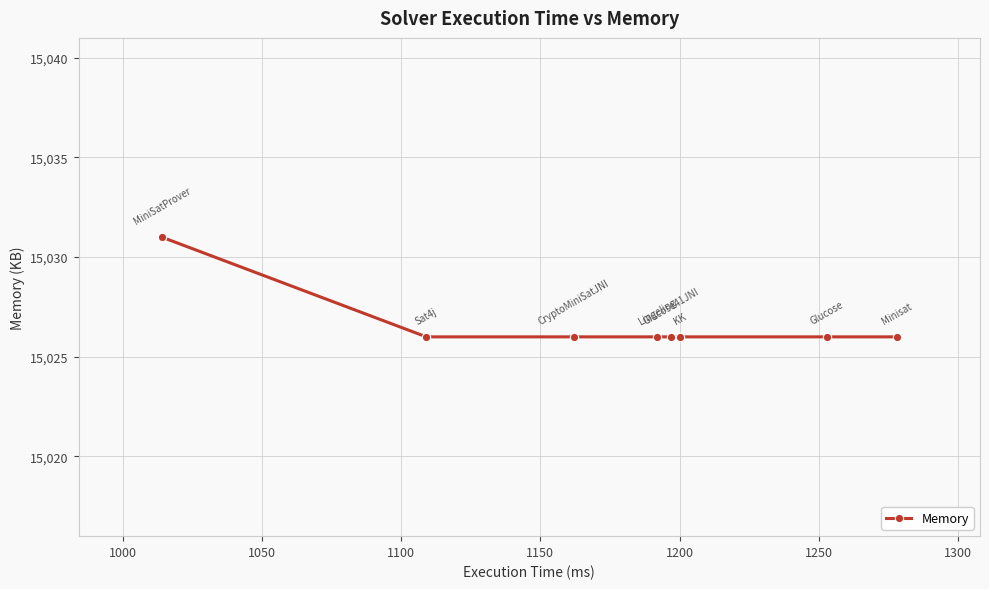

Count the number of categories in the chart.

8